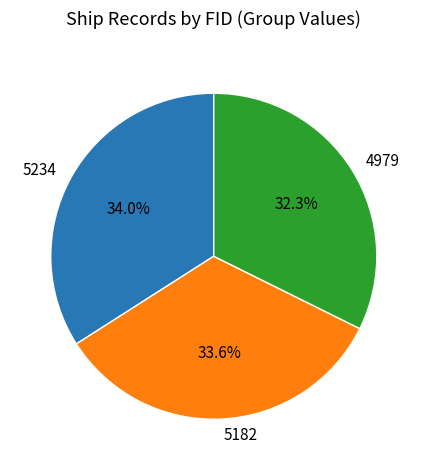

To the nearest percent, what is the combined percentage of 5234 and 4979?

66%